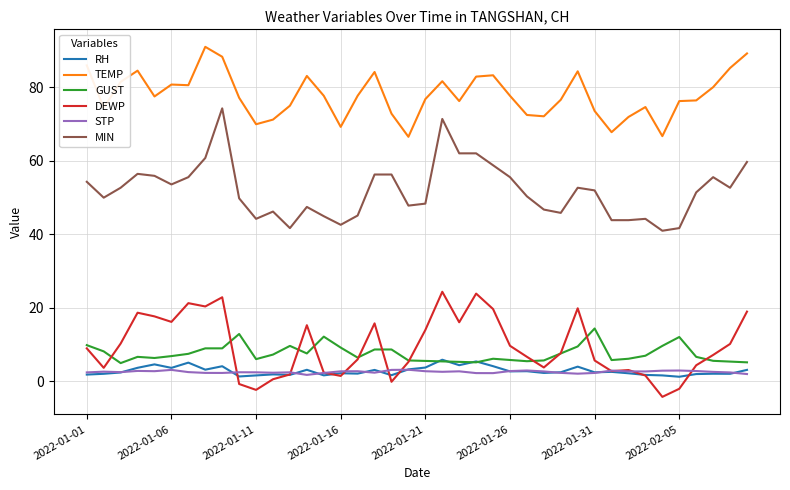

Count the number of categories in the chart.

40